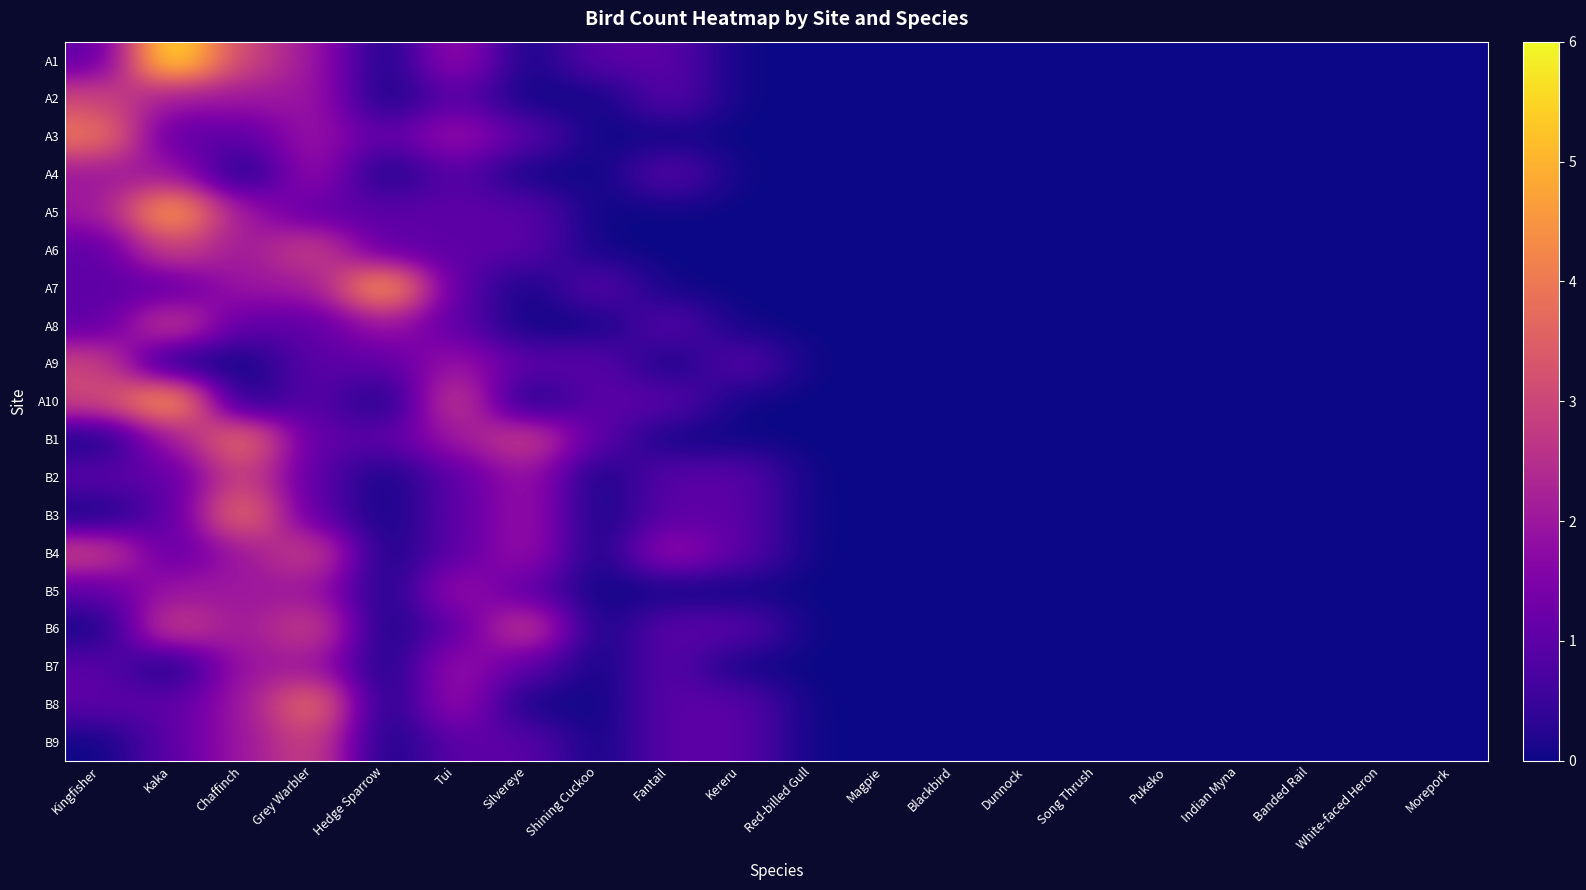

At how many categories does at least one series exceed 3?

5